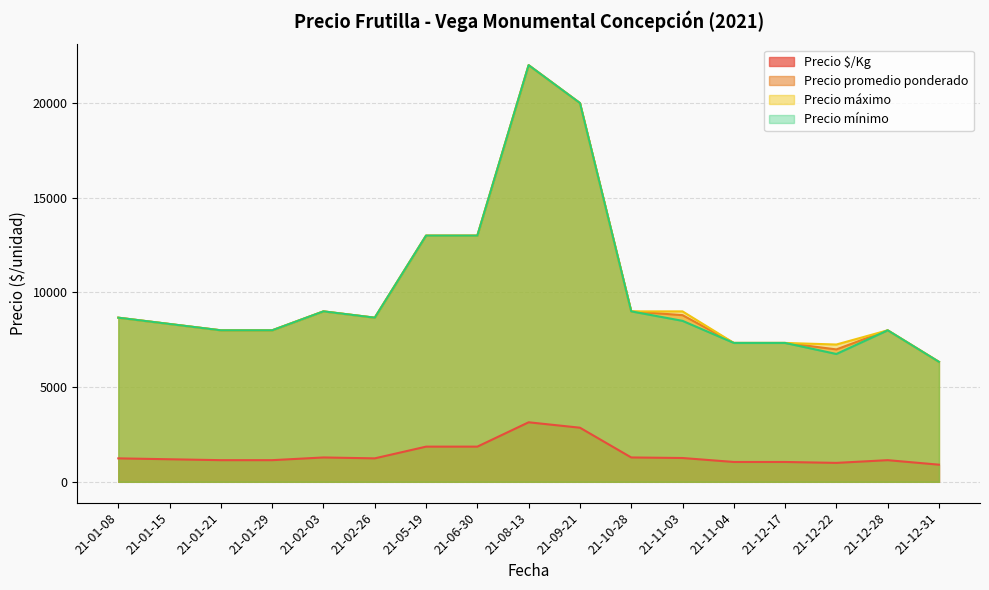

How many lines are shown in the chart?

4